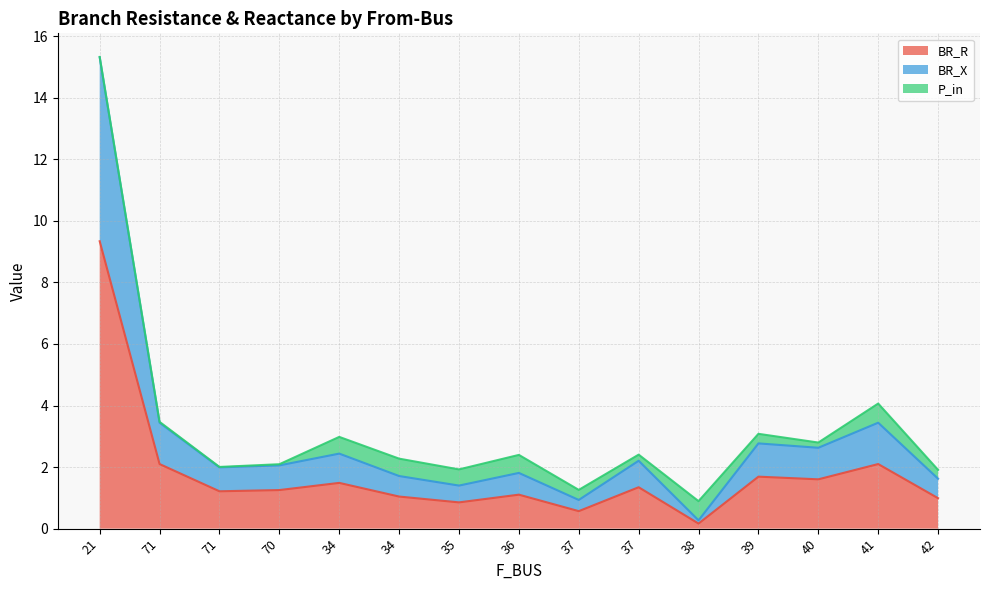

Does the chart have visible grid lines?

Yes